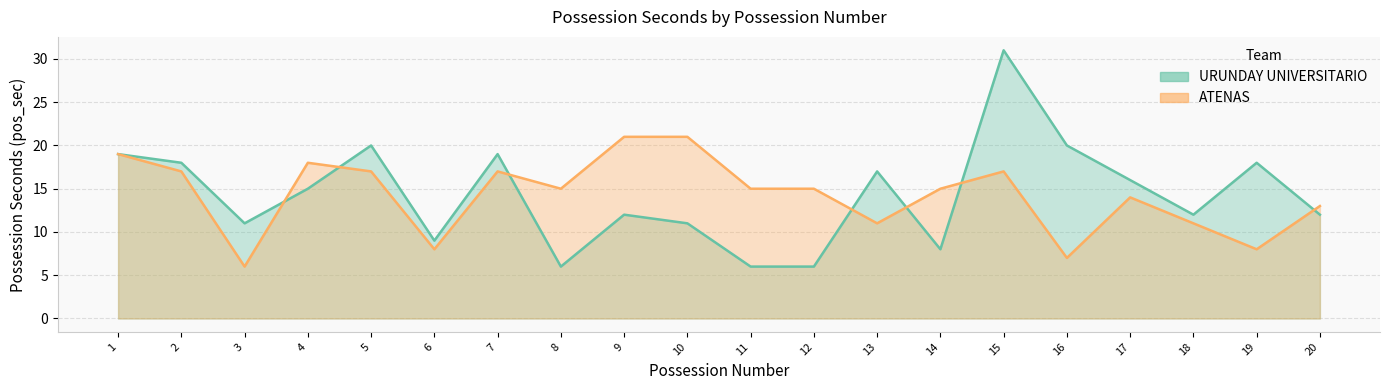

Where is the first local maximum for URUNDAY UNIVERSITARIO?

5